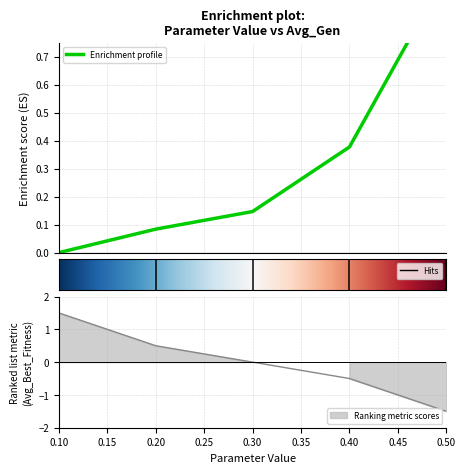

What is the difference between the Parameter Value values at 0.2 and 0.1?

1.0